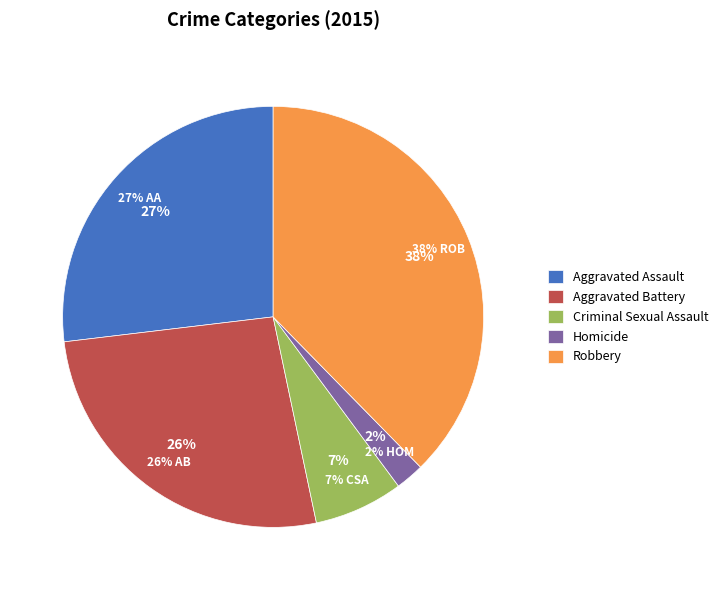

True or false: Homicide accounts for 12% of the total.

False